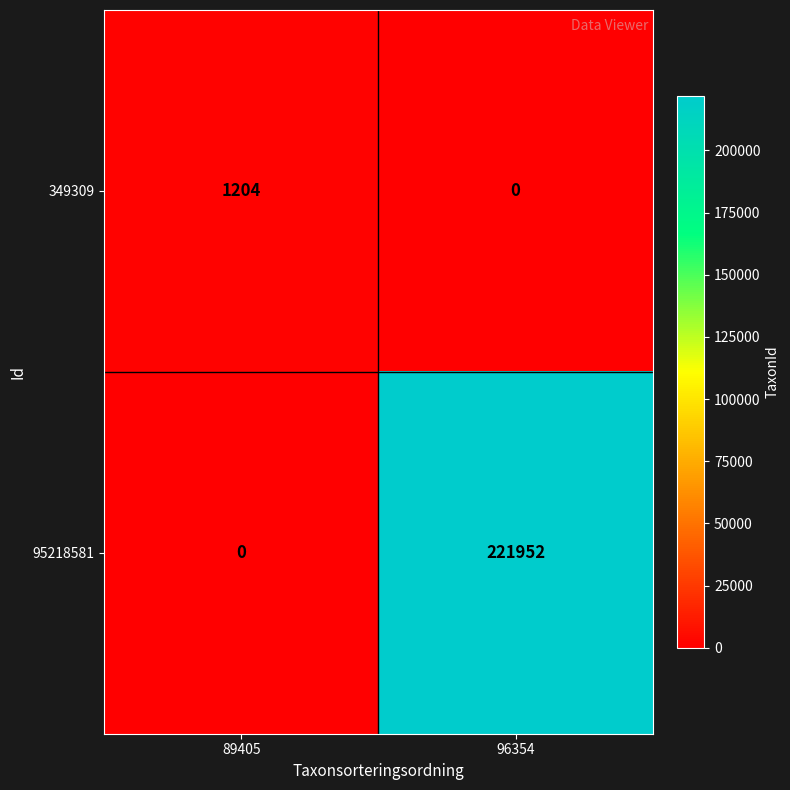

At which category is the sum across all series the highest?

96354